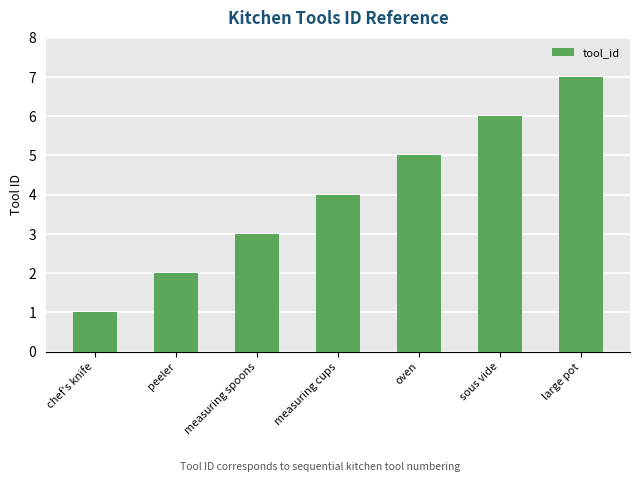

How many values are between 2 and 6?

5